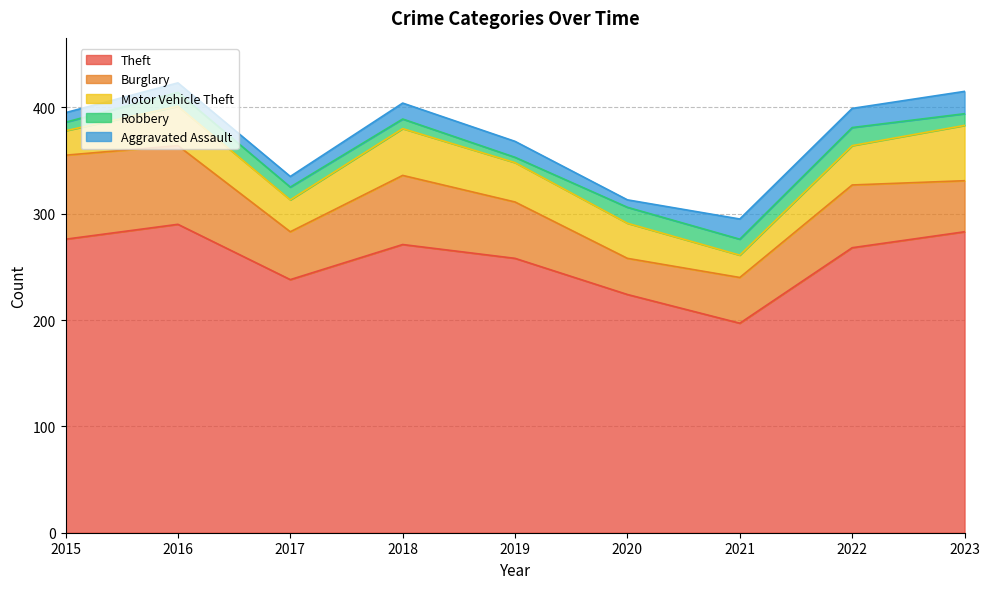

What is the sum of all Motor Vehicle Theft values?

314